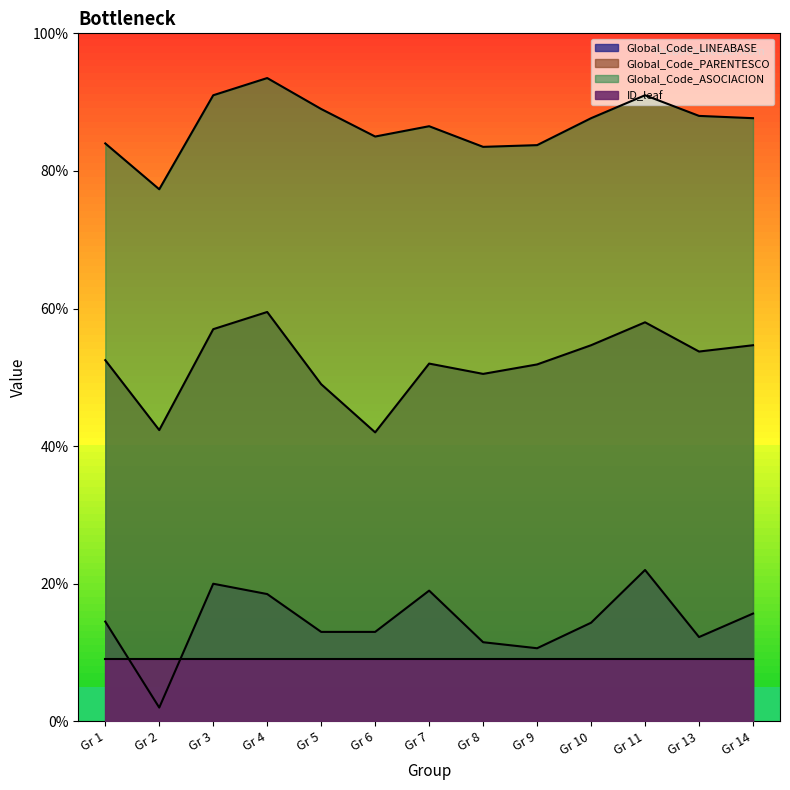

What is the value of the ID_leaf point at the 4th from the left?

9.0